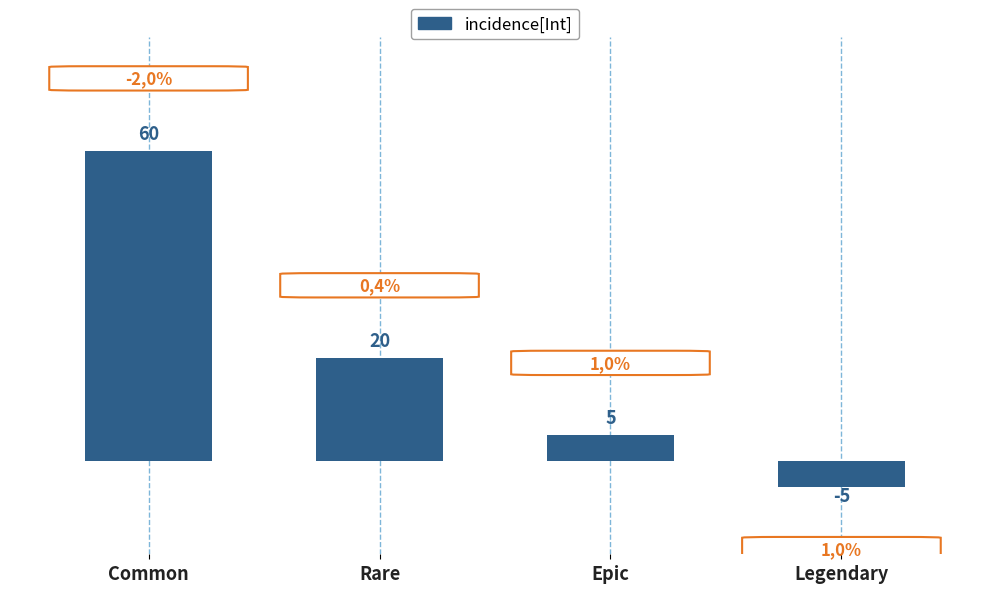

List the labels in order of value, smallest first.

Legendary, Epic, Rare, Common